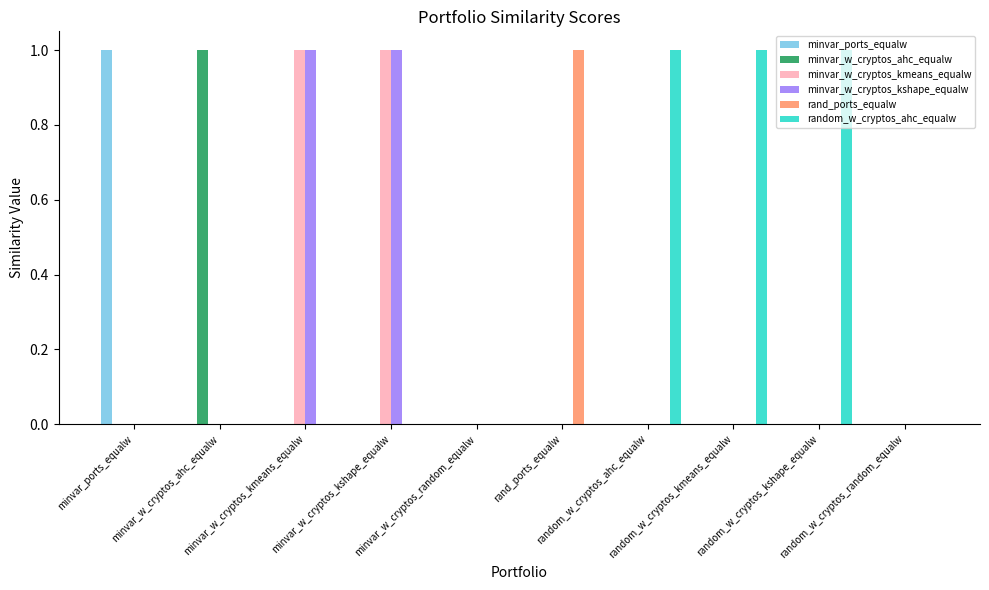

What is the maximum value shown in the chart?

1.0